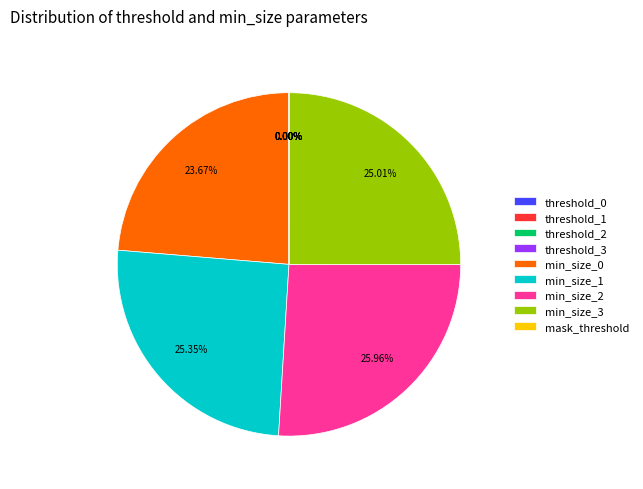

To the nearest percent, what is the combined percentage of min_size_3 and min_size_0?

49%